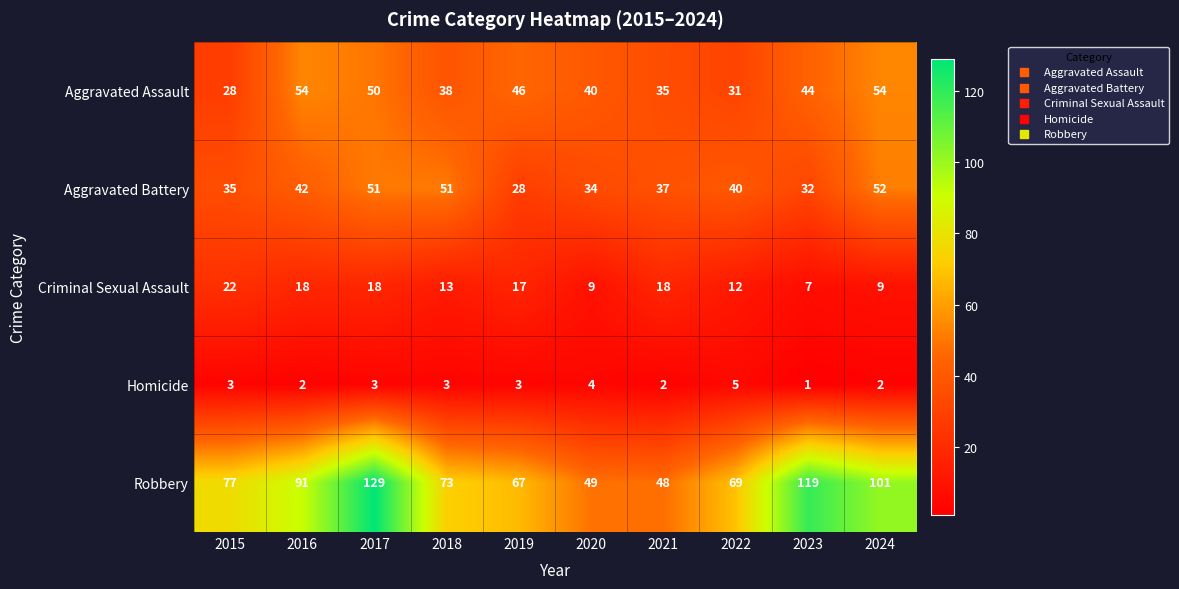

Where does the Aggravated Assault series first go above 44?

2016